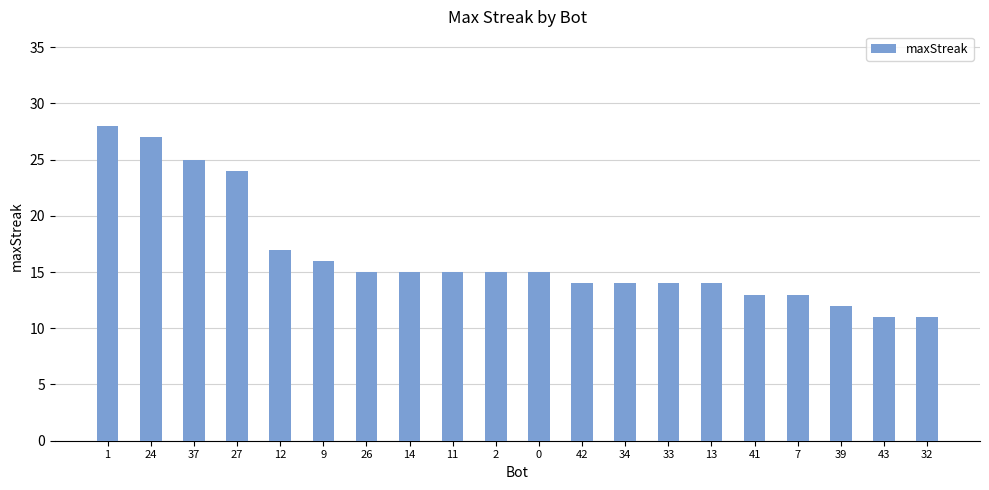

Approximately how many times larger is the value at 33 compared to 42?

1.0